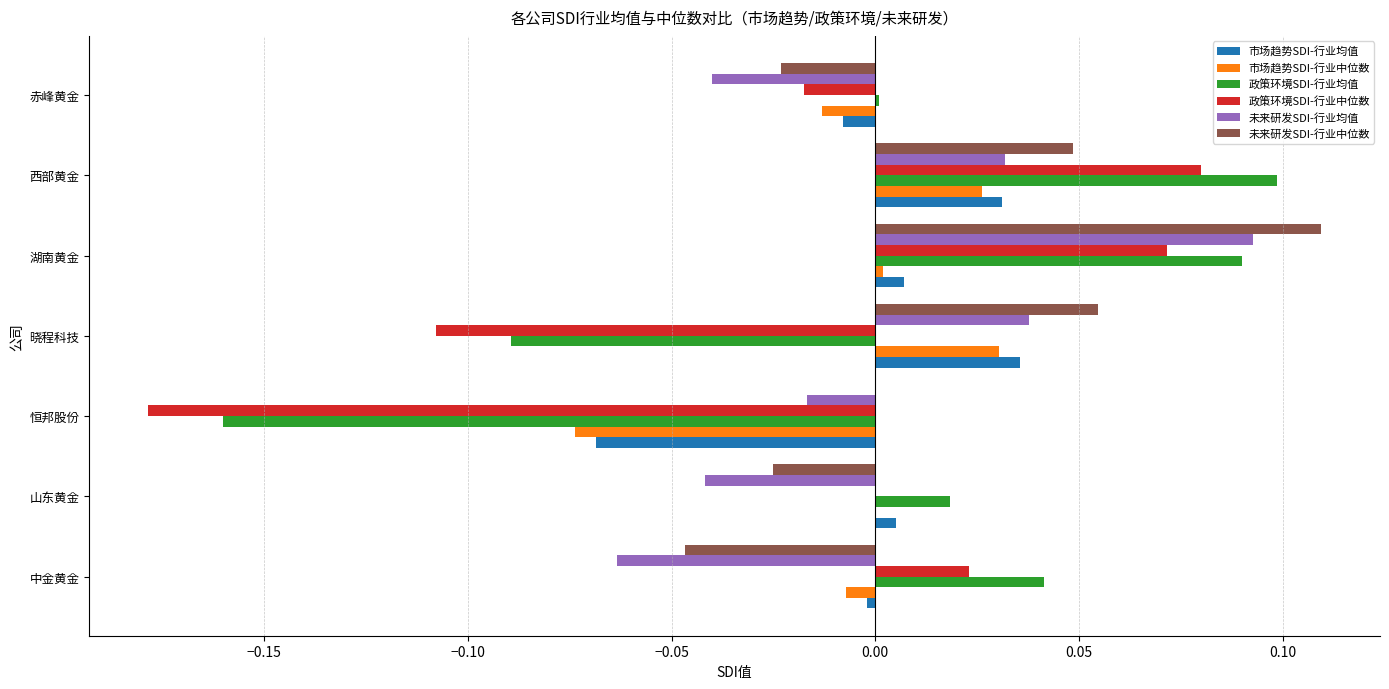

The 未来研发SDI-行业均值 series shows 0.0 at 晓程科技. True or false?

True